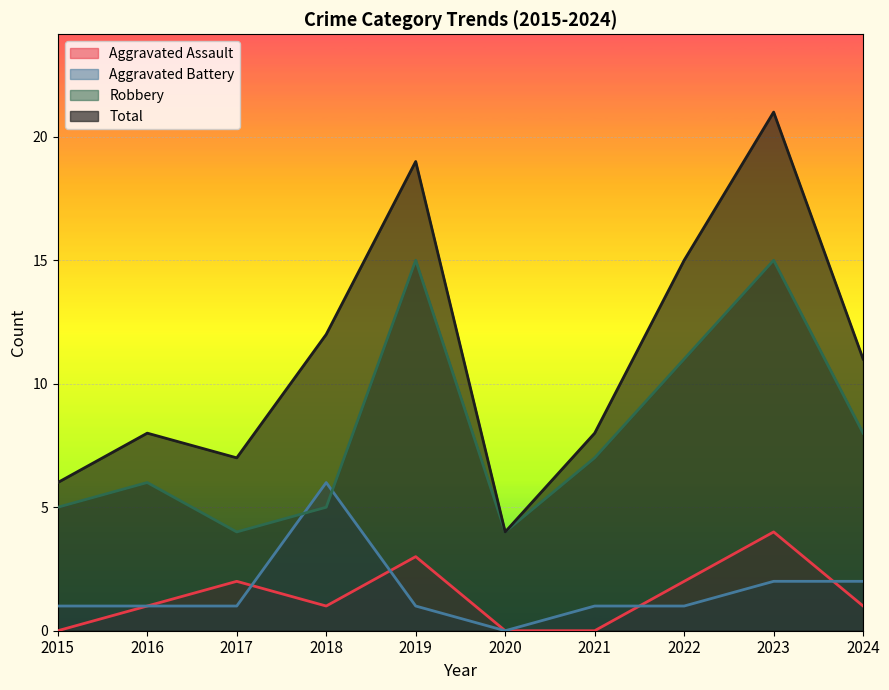

How many lines are shown in the chart?

4